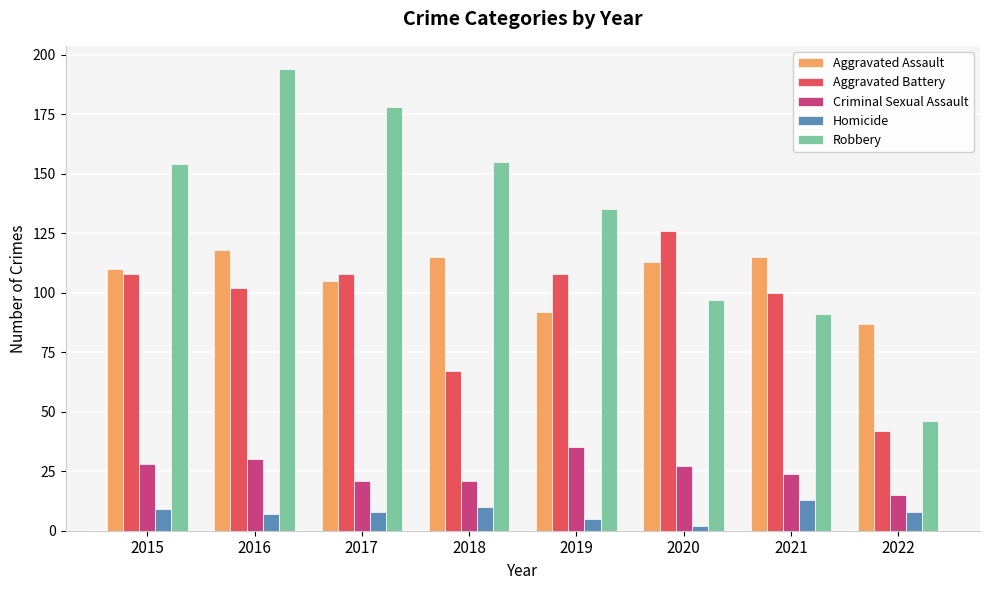

What is the value of the Homicide bar at the 6th from the left?

2